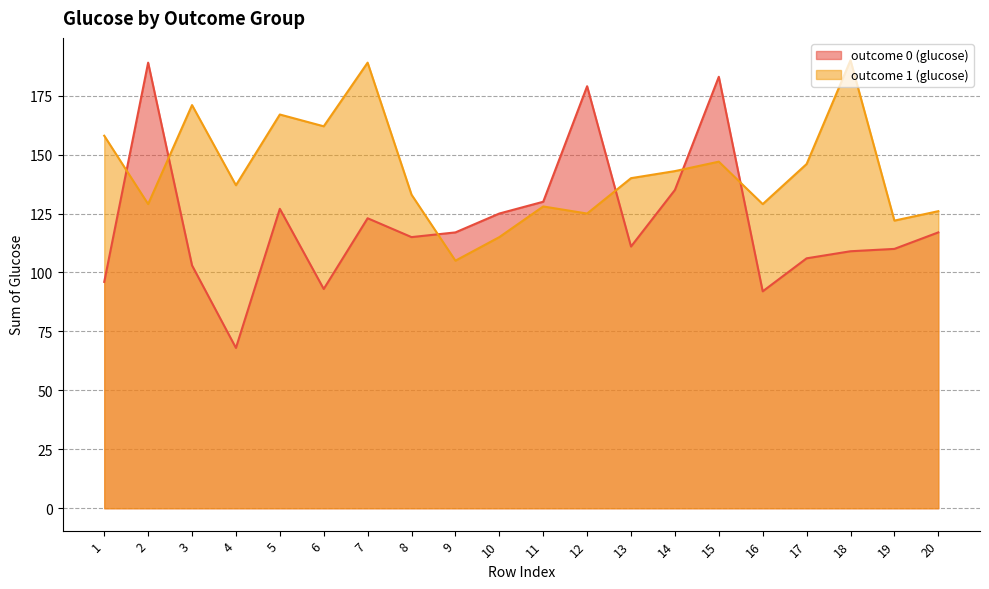

How many intersections are there between outcome 1 (glucose) and outcome 0 (glucose)?

6